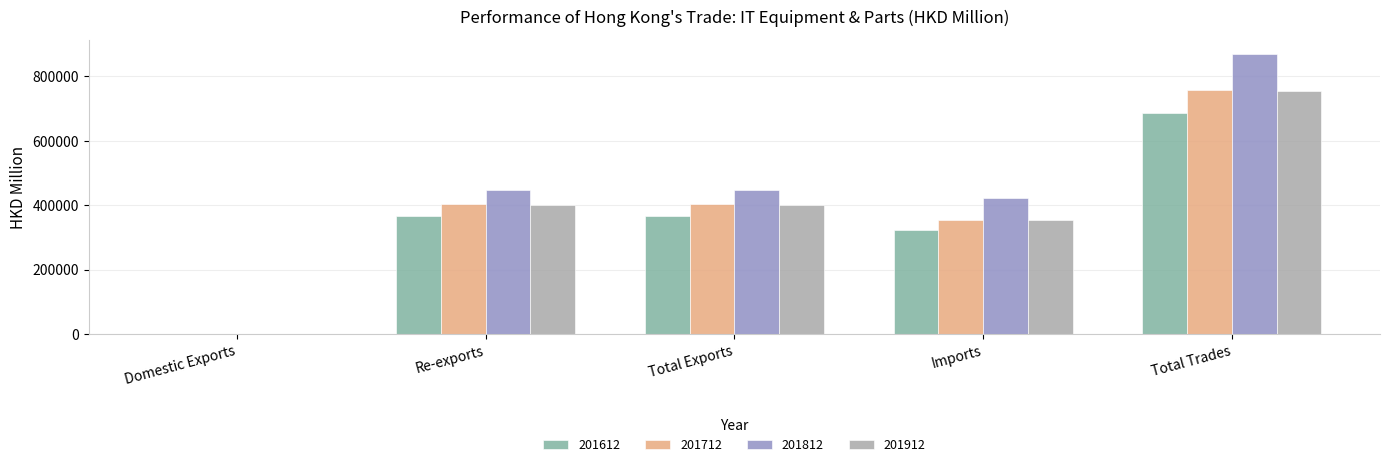

True or false: 201812 has a value of 132619.6 at Imports.

False